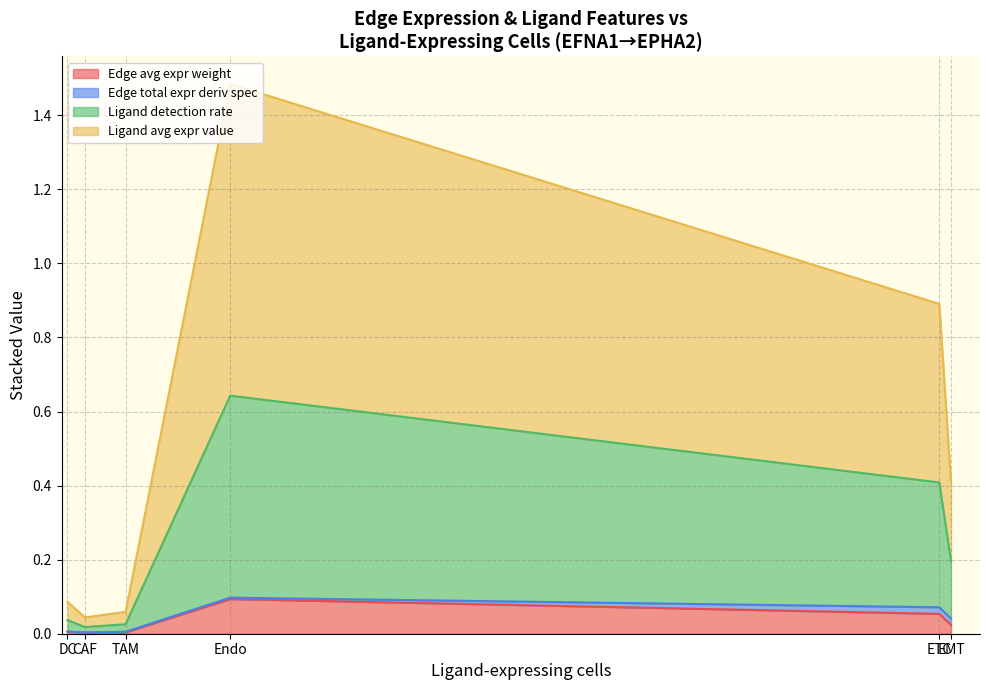

True or false: Edge average expression weight and Ligand detection rate cross at least once.

False